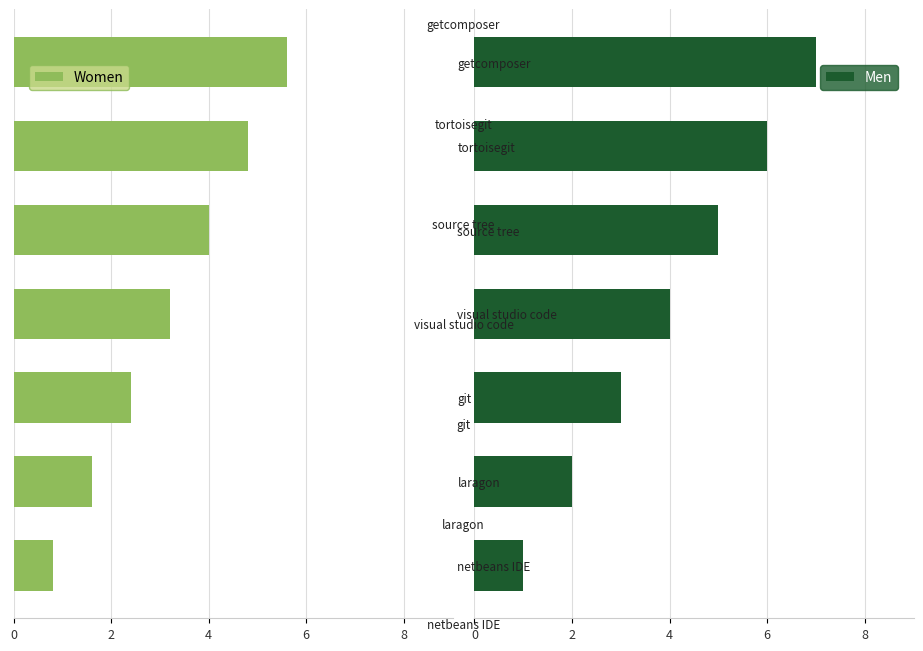

What is the difference between the second highest and second lowest values in the Men series?

4